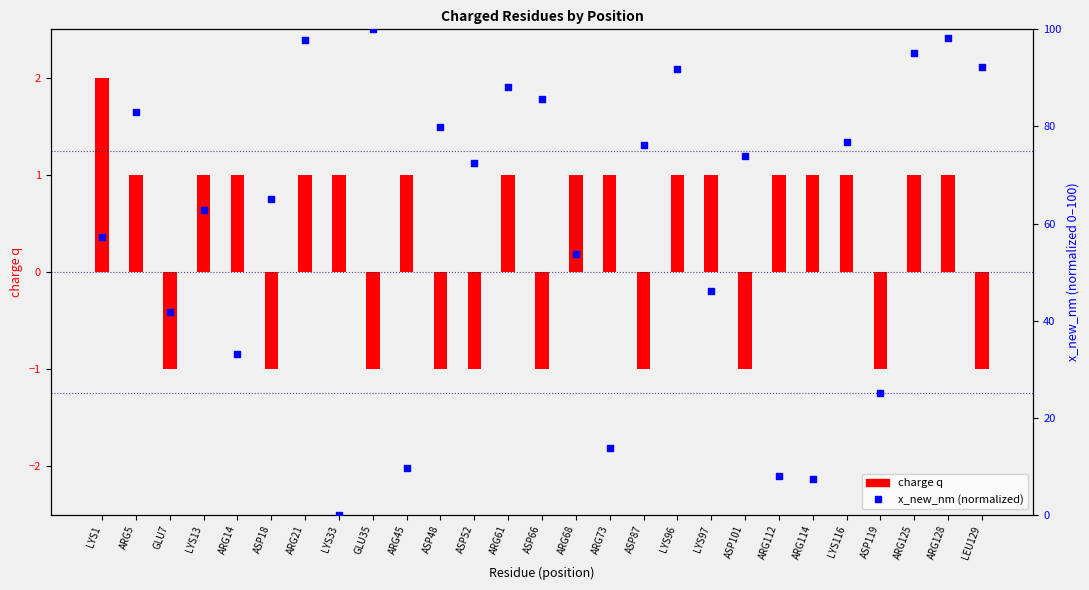

Which series has the largest total across all categories?

x_new_nm (normalized)